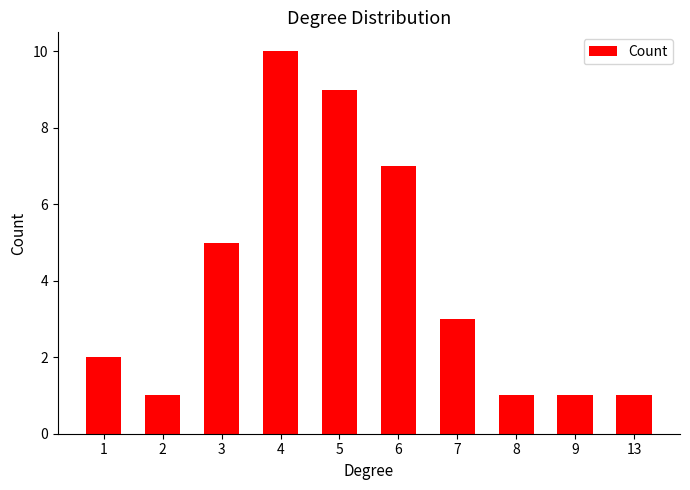

True or false: the data shows 5 at 3.

True